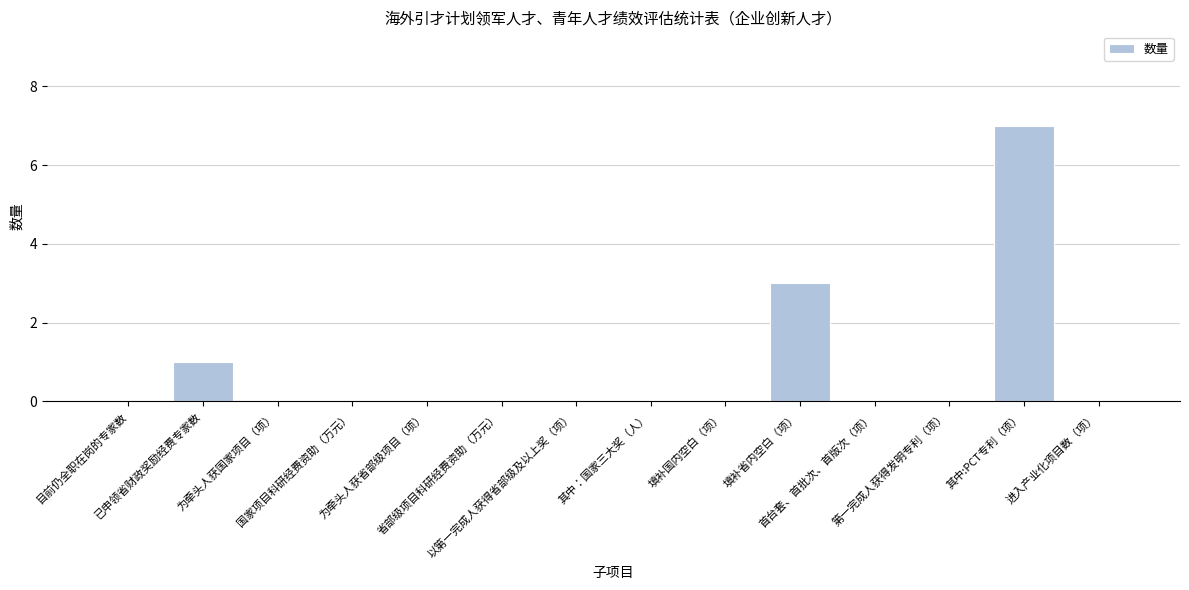

What is the maximum value shown in the chart?

7